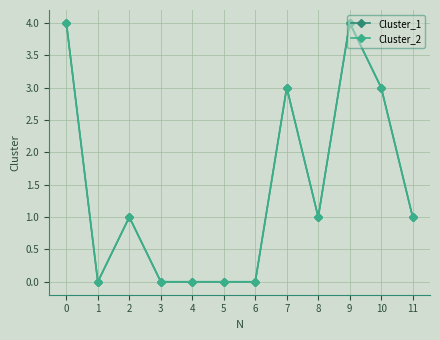

Which series changed the most between 2 and 8?

Cluster_1